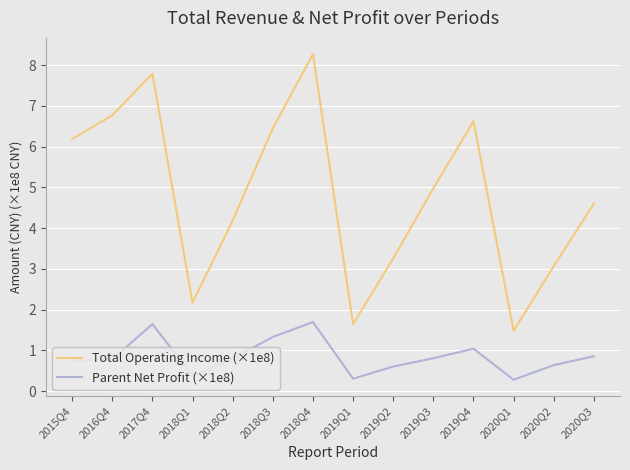

Reading left to right, list all the values displayed in this chart.

Total Operating Income (×1e8): 2015Q4=6.2	2016Q4=6.8	2017Q4=7.8	2018Q1=2.2	2018Q2=4.2	2018Q3=6.5	2018Q4=8.3	2019Q1=1.6	2019Q2=3.3	2019Q3=5.0	2019Q4=6.6	2020Q1=1.5	2020Q2=3.1	2020Q3=4.6
Parent Net Profit (×1e8): 2015Q4=0.7	2016Q4=0.8	2017Q4=1.6	2018Q1=0.4	2018Q2=0.8	2018Q3=1.3	2018Q4=1.7	2019Q1=0.3	2019Q2=0.6	2019Q3=0.8	2019Q4=1.0	2020Q1=0.3	2020Q2=0.6	2020Q3=0.9